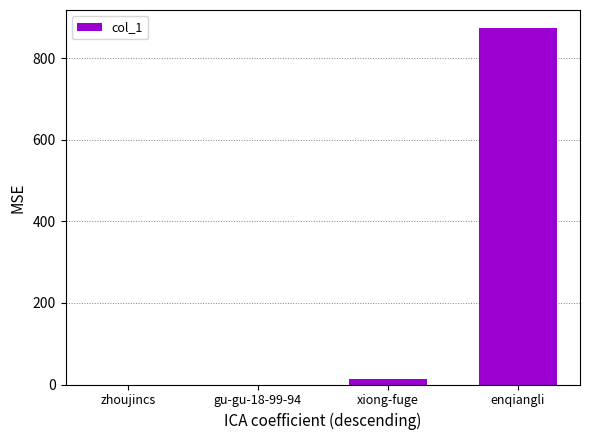

True or false: the data shows 474 at zhoujincs.

False